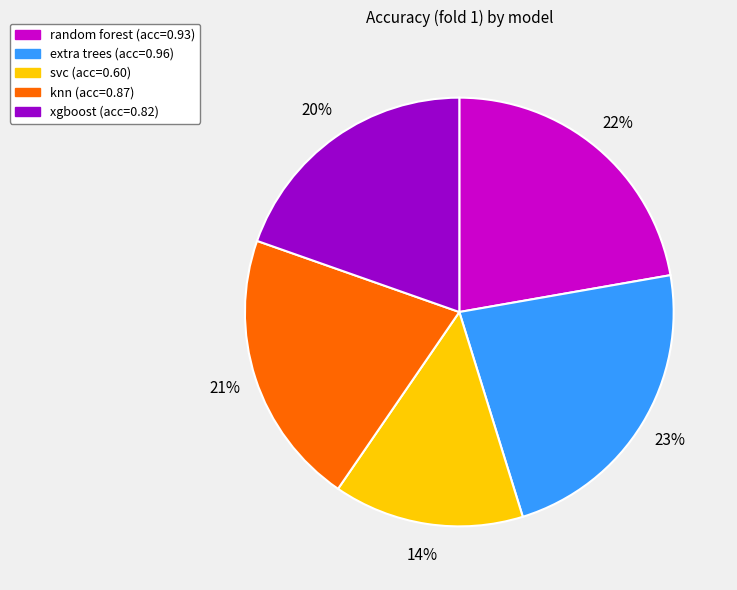

Does extra trees account for over 50% of the chart?

No